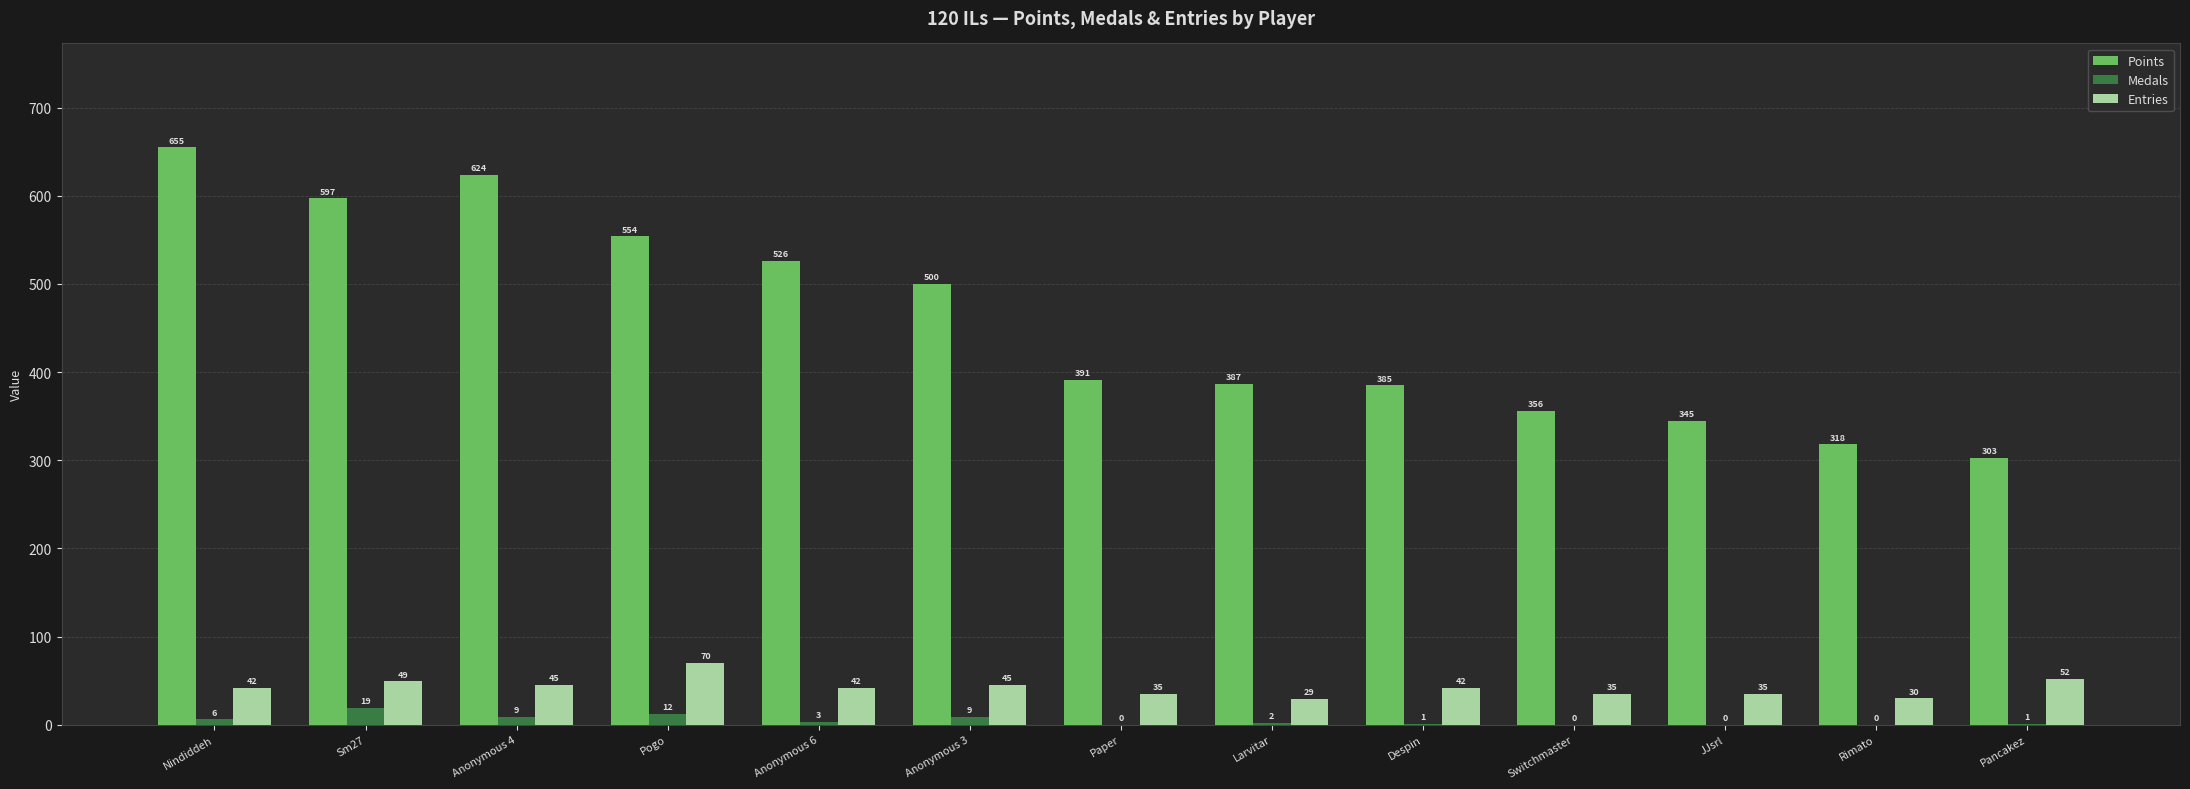

The value of Entries at Switchmaster is 35. True or false?

True